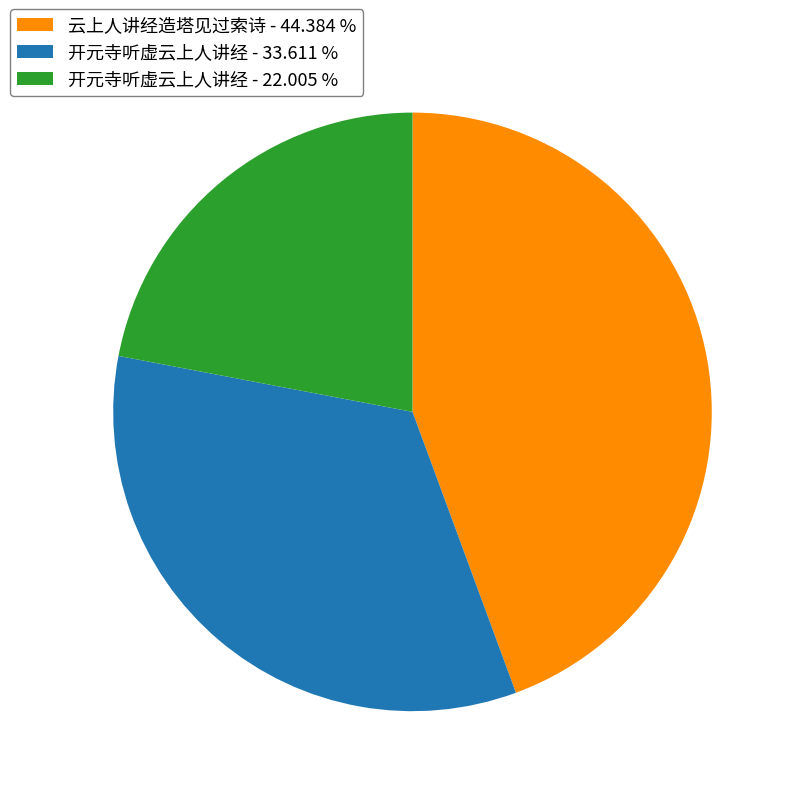

Which category has the biggest portion of the pie?

云上人讲经造塔见过索诗 - 44.384 %